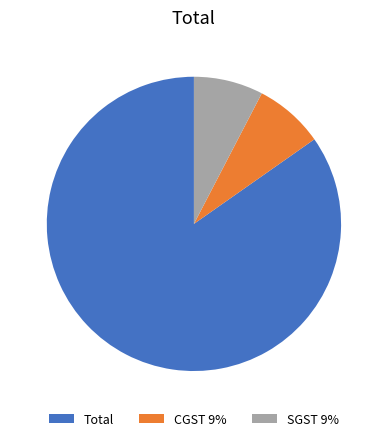

Which slice is the largest?

Total